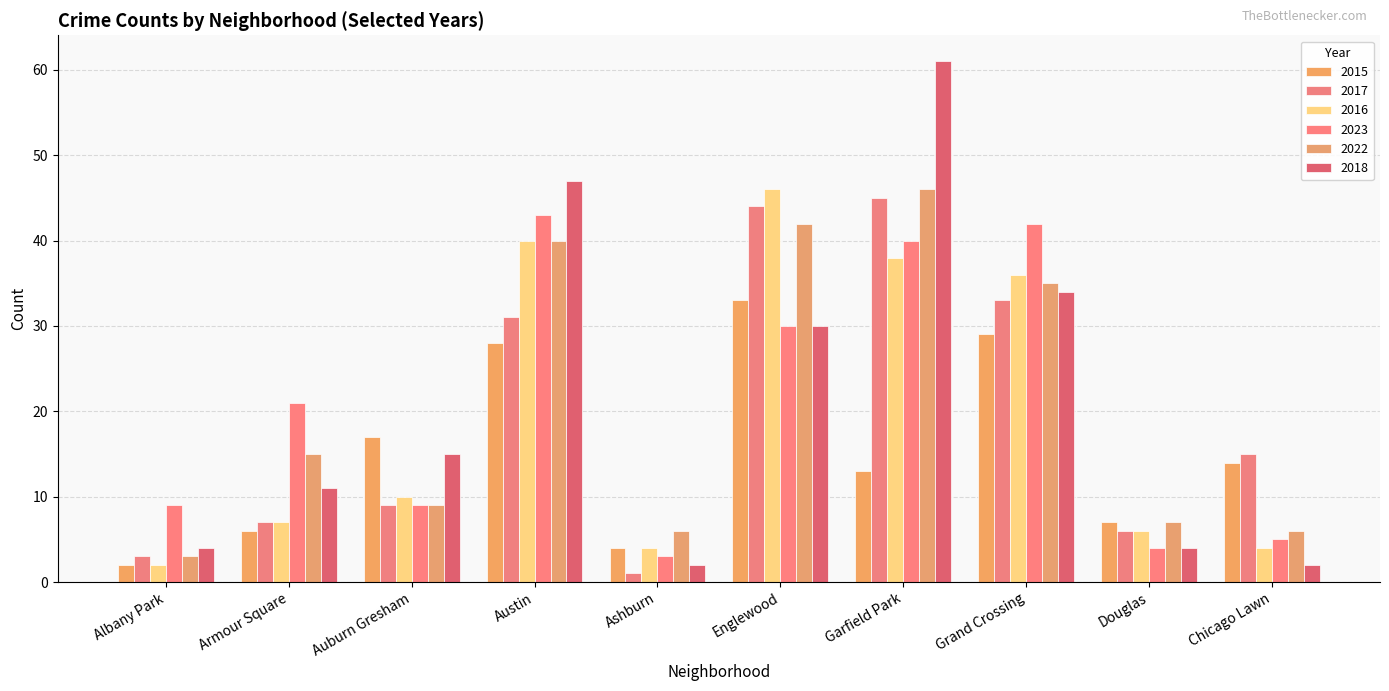

What value does the 2017 series have at Englewood, to the nearest 10?

40